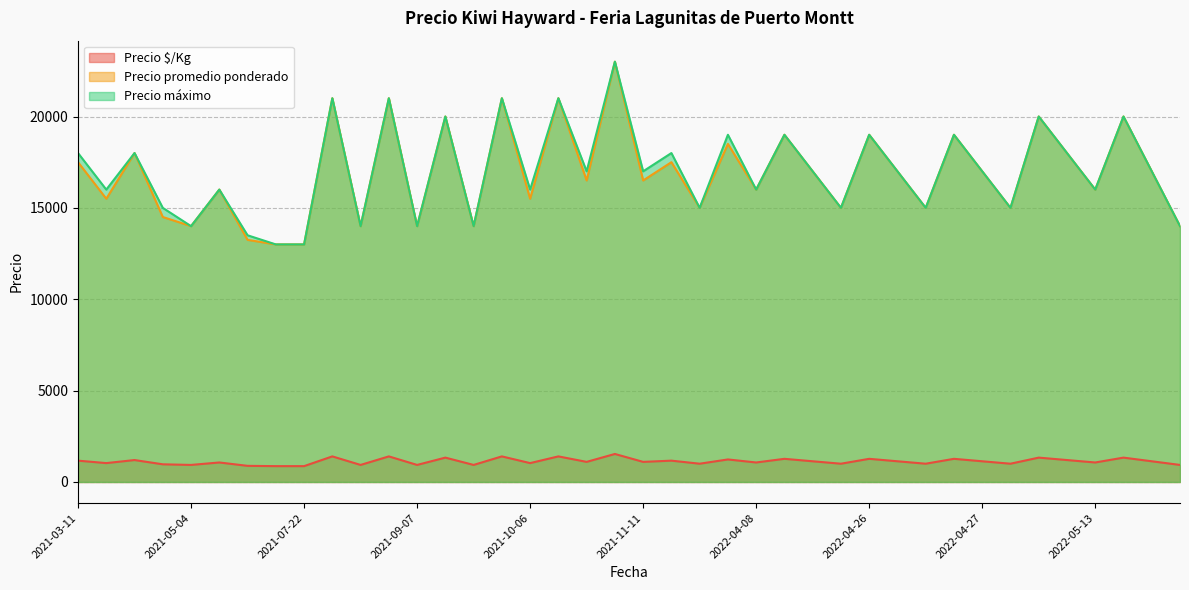

How many data points does each series have?

40